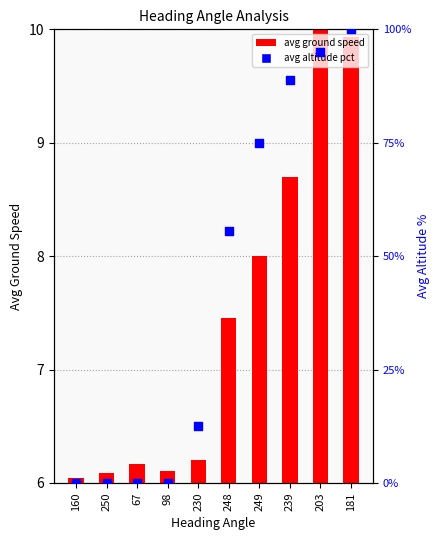

At how many categories does at least one series exceed 13?

5